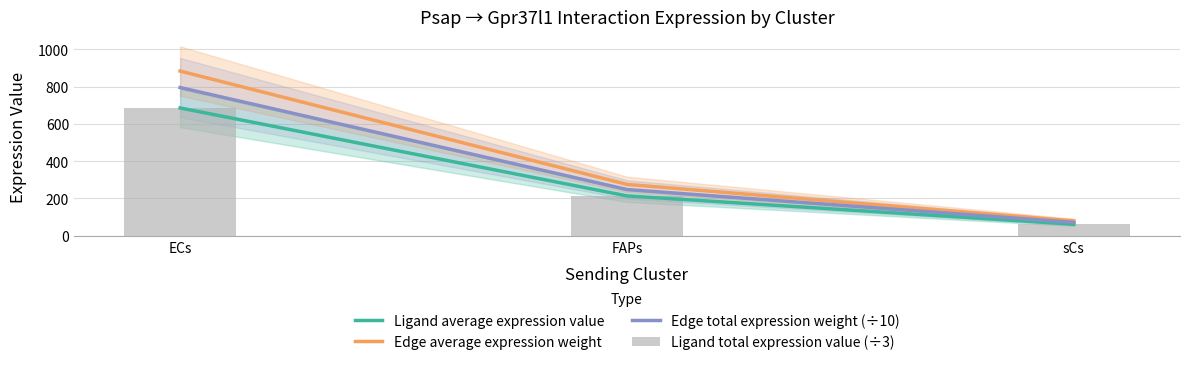

List the labels in order of Ligand average expression value value, smallest first.

sCs, FAPs, ECs